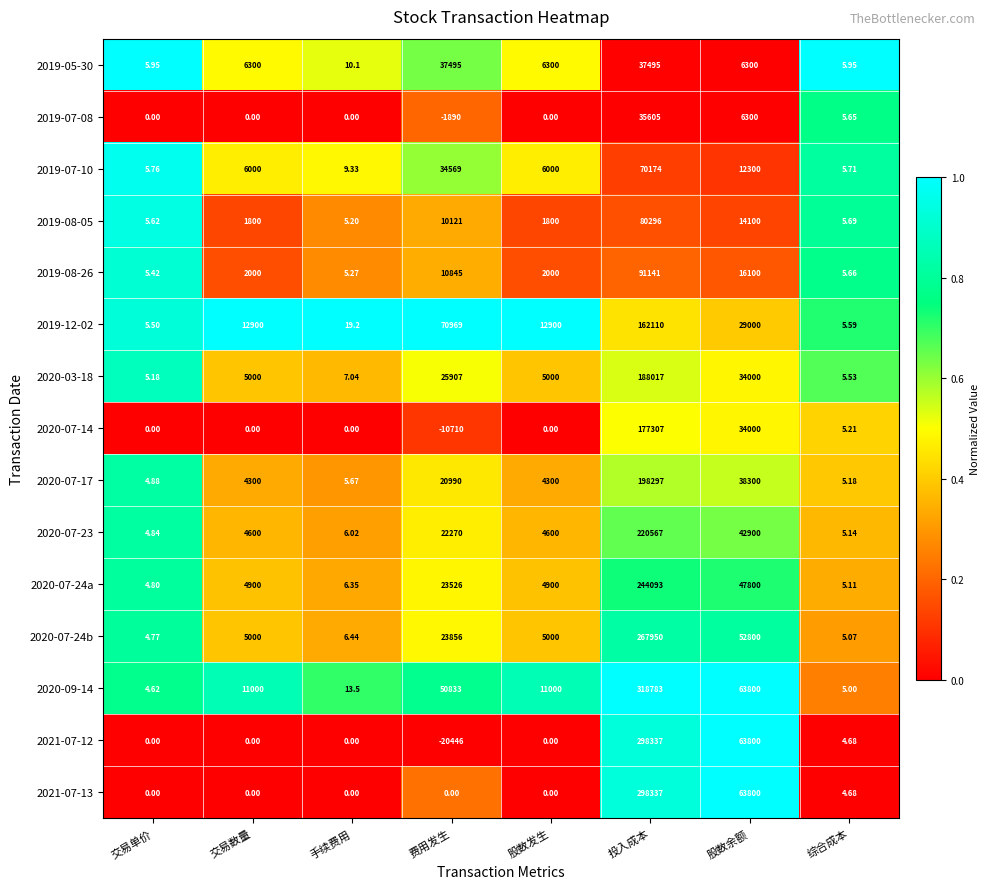

Which series has the largest range (max minus min)?

2021-07-12